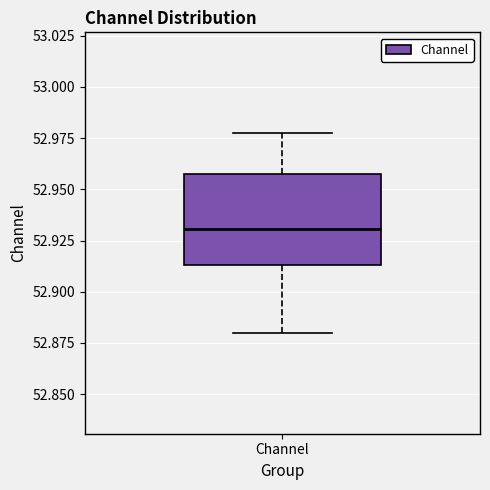

Read this box plot against the y-axis: the position of the median line, the range covered by the box, and the ends of both whiskers. The values are not printed on the chart, so give them approximately, as read against the axis.

median 52.930, box 52.915 to 52.960, whiskers 52.880 to 52.980